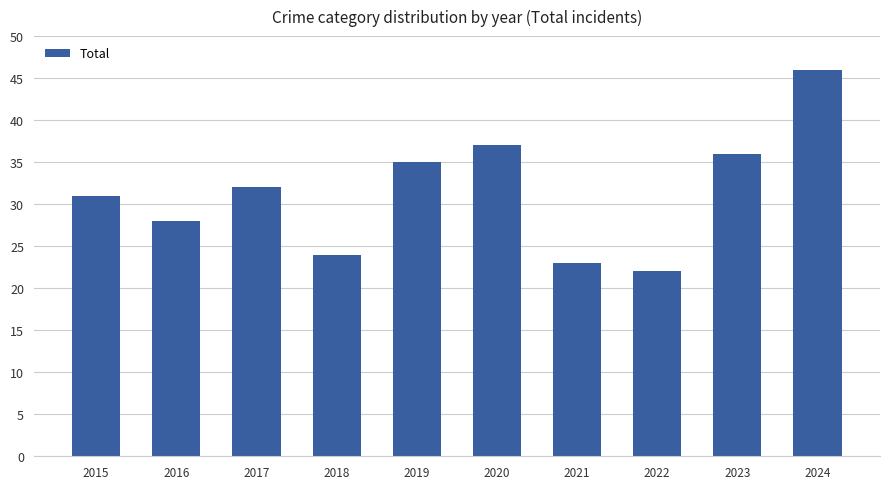

Read the value at 2024, to the nearest 10.

50